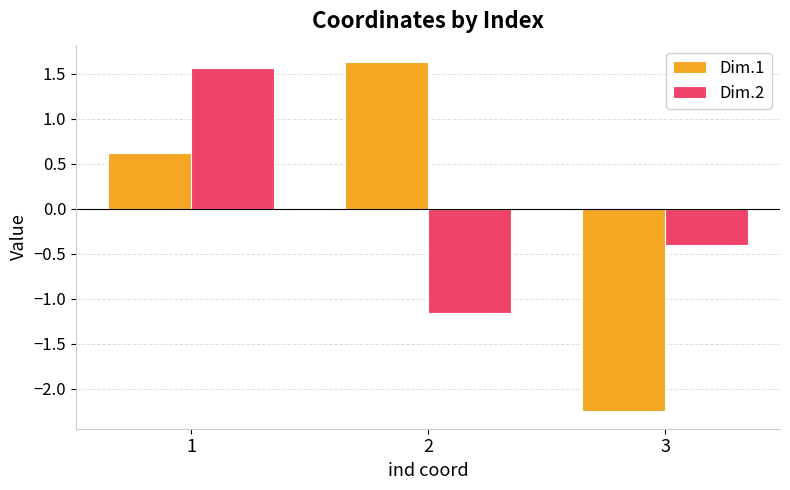

Is the value of Dim.2 at 2 greater than the value of Dim.1 at 2?

No